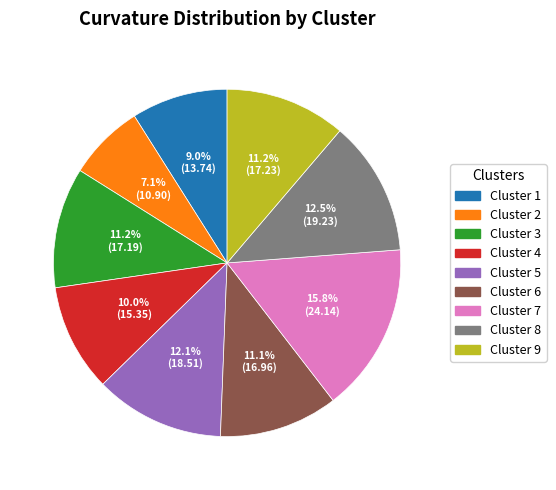

To the nearest percent, what portion does Cluster 4 represent?

10%